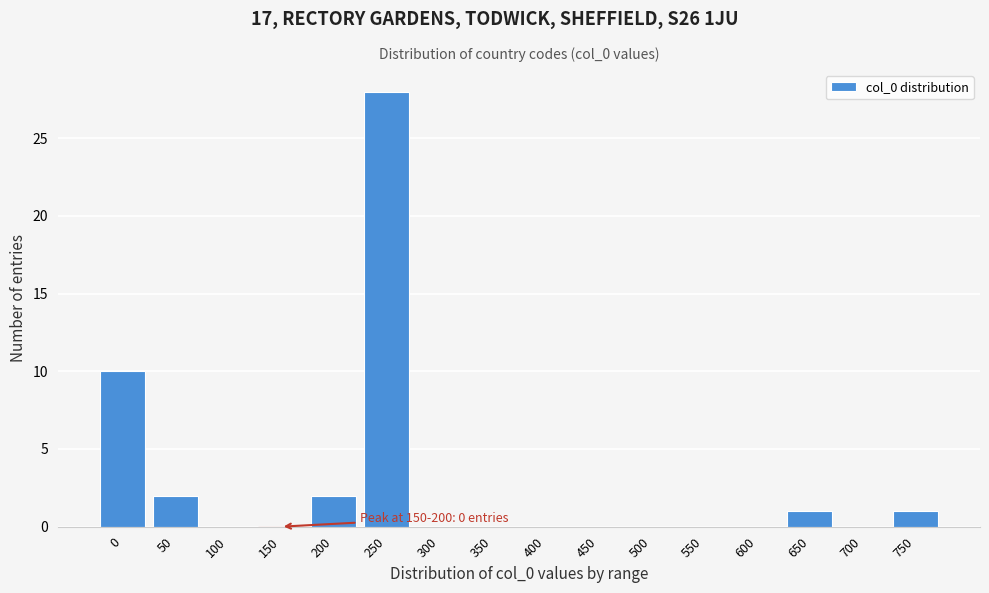

Reading right to left, extract all data points from this chart.

750=1	700=0	650=1	600=0	550=0	500=0	450=0	400=0	350=0	300=0	250=28	200=2	150=0	100=0	50=2	0=10